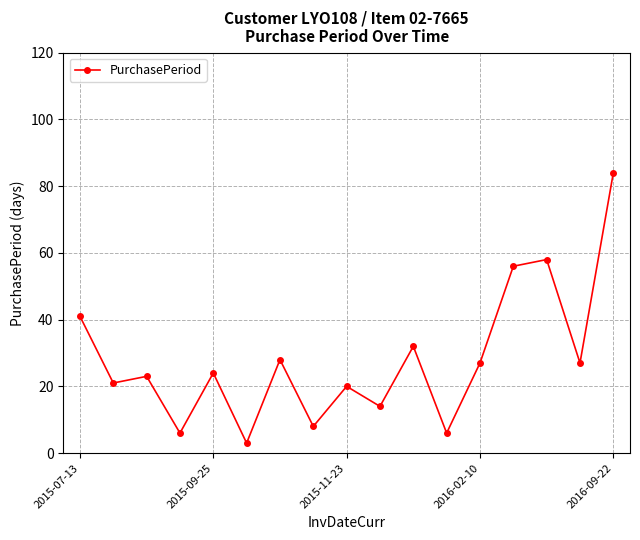

Reading left to right, what are all the values shown in this chart?

41	21	23	6	24	3	28	8	20	14	32	6	27	56	58	27	84